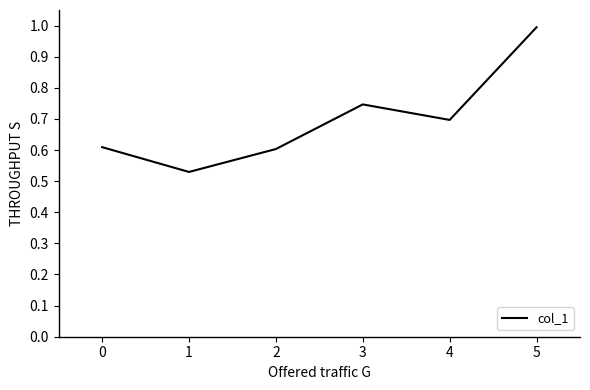

The value at 3 is 0.7. True or false?

True